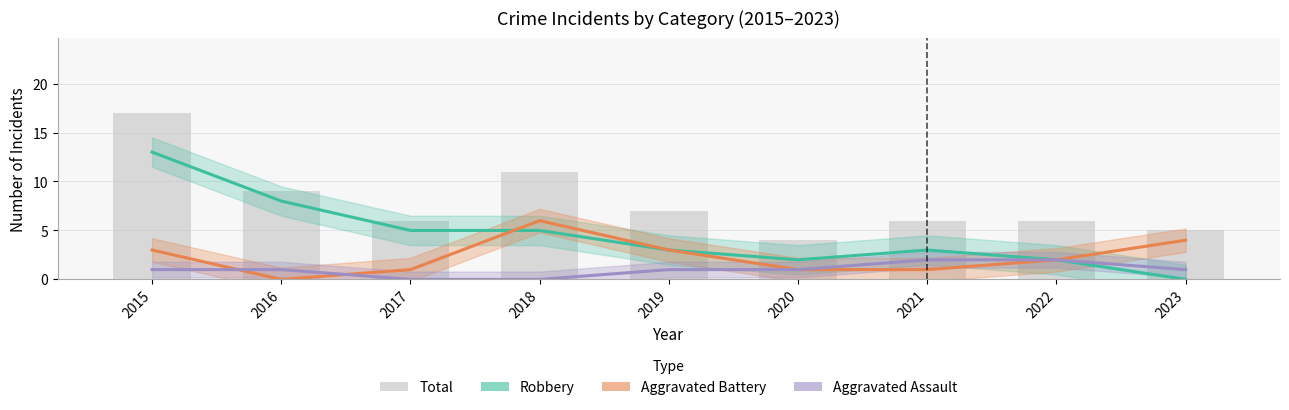

What is the total value across all series at 2018?

22